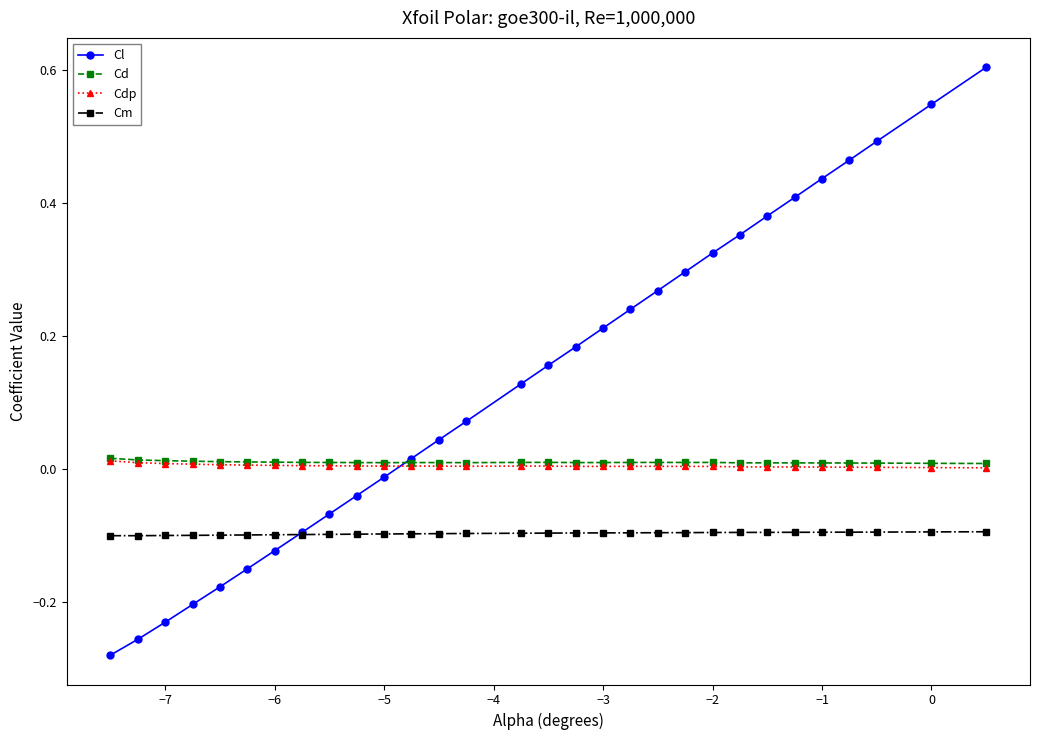

True or false: Cm and Cl cross at least once.

True